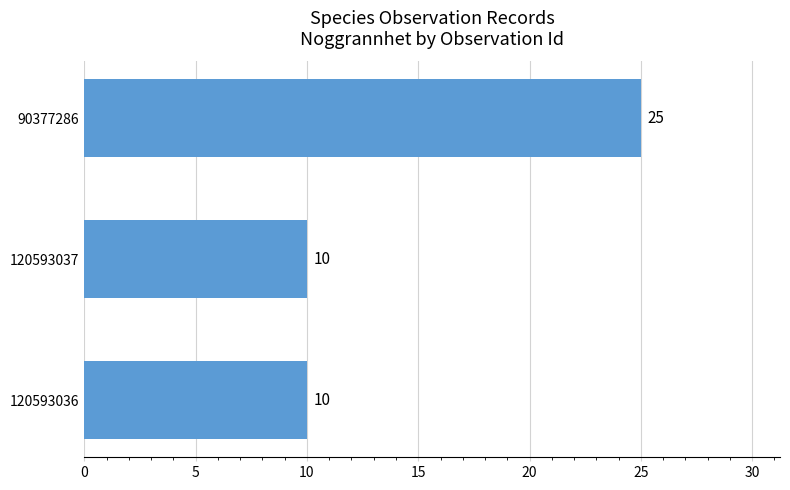

What is the greatest value displayed?

25